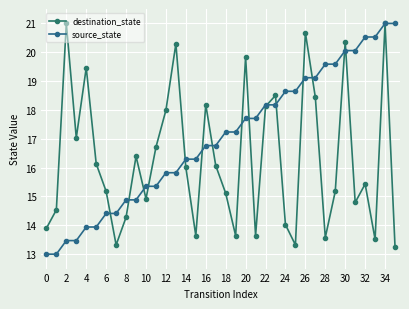

How many lines are shown in the chart?

2